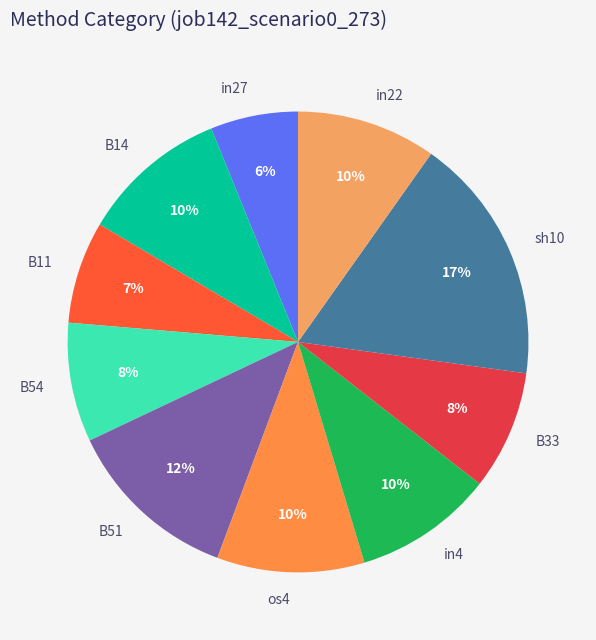

Combined, do B51 and in4 account for over 50%?

No